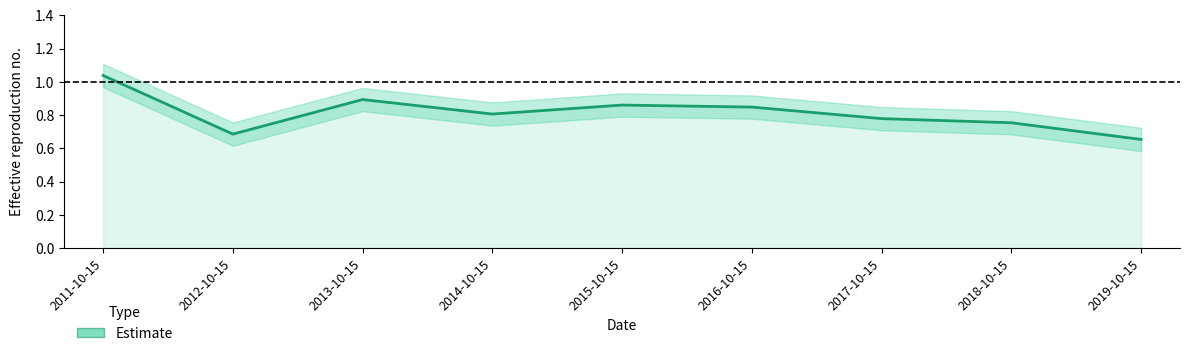

List the labels in order of value, largest first.

2011-10-15, 2013-10-15, 2015-10-15, 2016-10-15, 2014-10-15, 2017-10-15, 2018-10-15, 2012-10-15, 2019-10-15